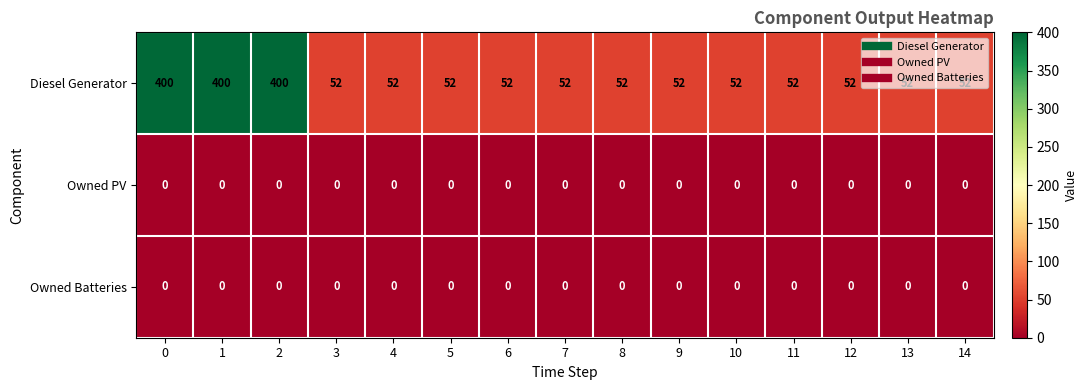

The Diesel Generator series shows 257 at 0. True or false?

False